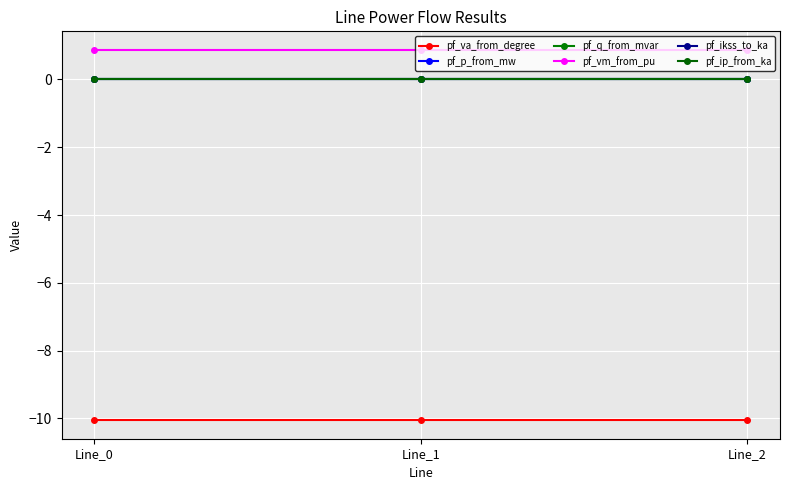

Is this an area chart (filled region under the line)?

No